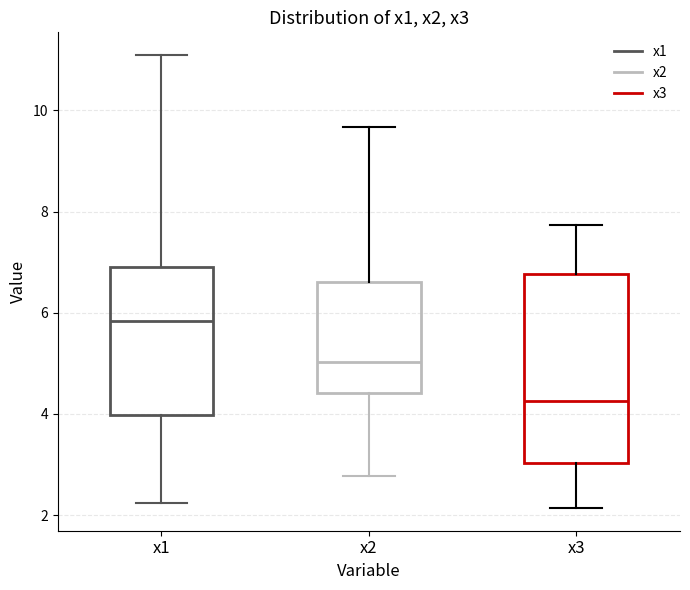

Reading left to right, transcribe this box plot: for each box, give where its median line is, the range the box spans, and where its two whiskers end, as read against the y-axis. The values are not printed on the chart, so give them approximately, as read against the axis.

x1: median 5.8, box 4.0 to 7.0, whiskers 2.2 to 11.0
x2: median 5.0, box 4.4 to 6.6, whiskers 2.8 to 9.6
x3: median 4.2, box 3.0 to 6.8, whiskers 2.2 to 7.8